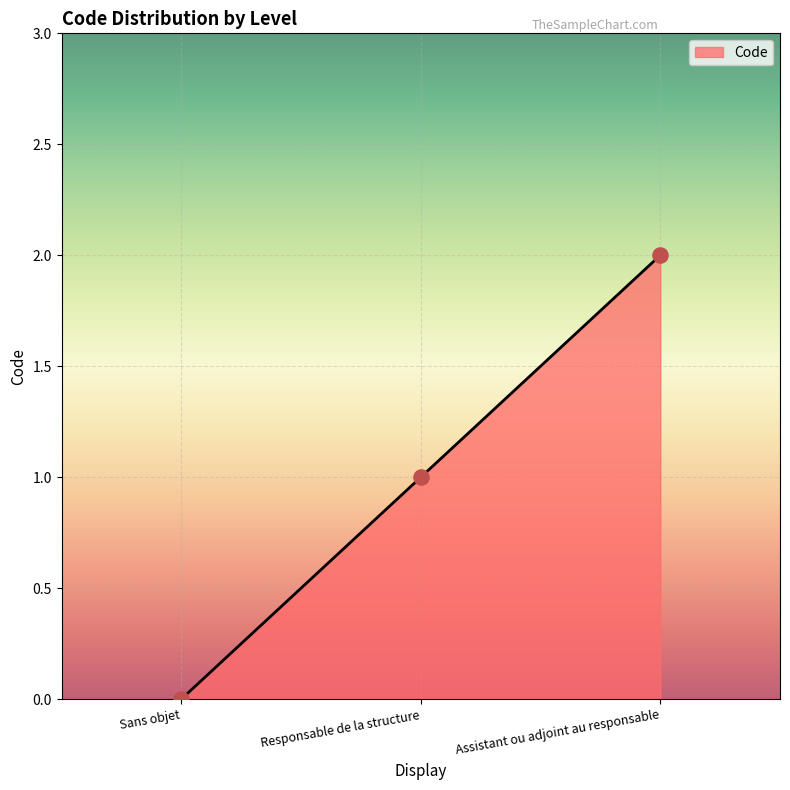

Between Sans objet and Assistant ou adjoint au responsable, which is larger?

Assistant ou adjoint au responsable